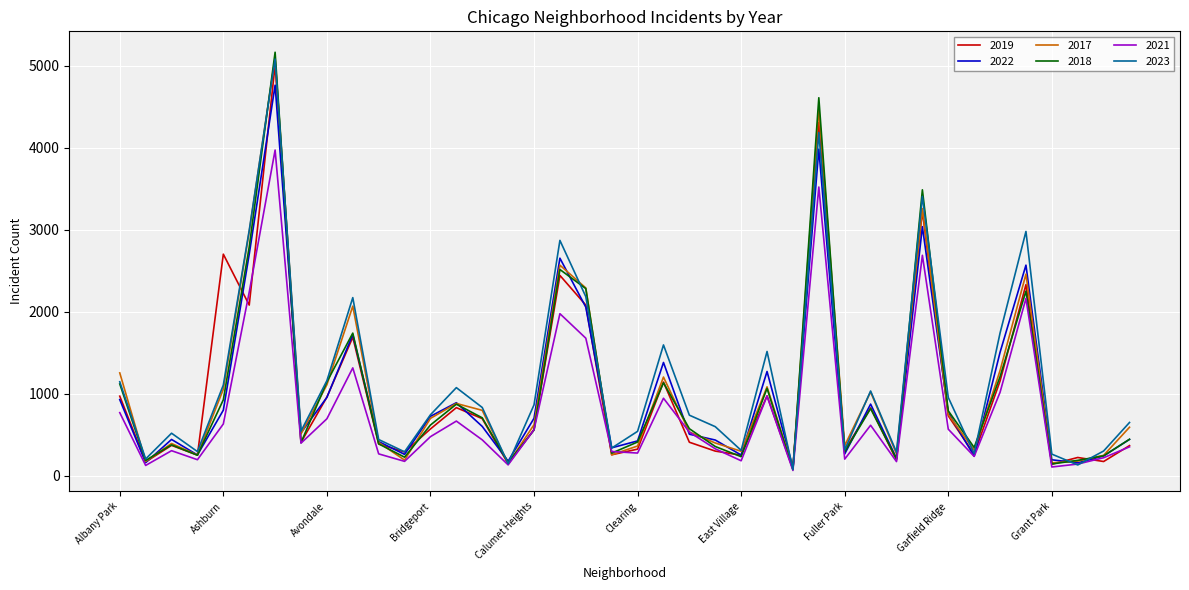

What is the sum of all 2023 values?

46806